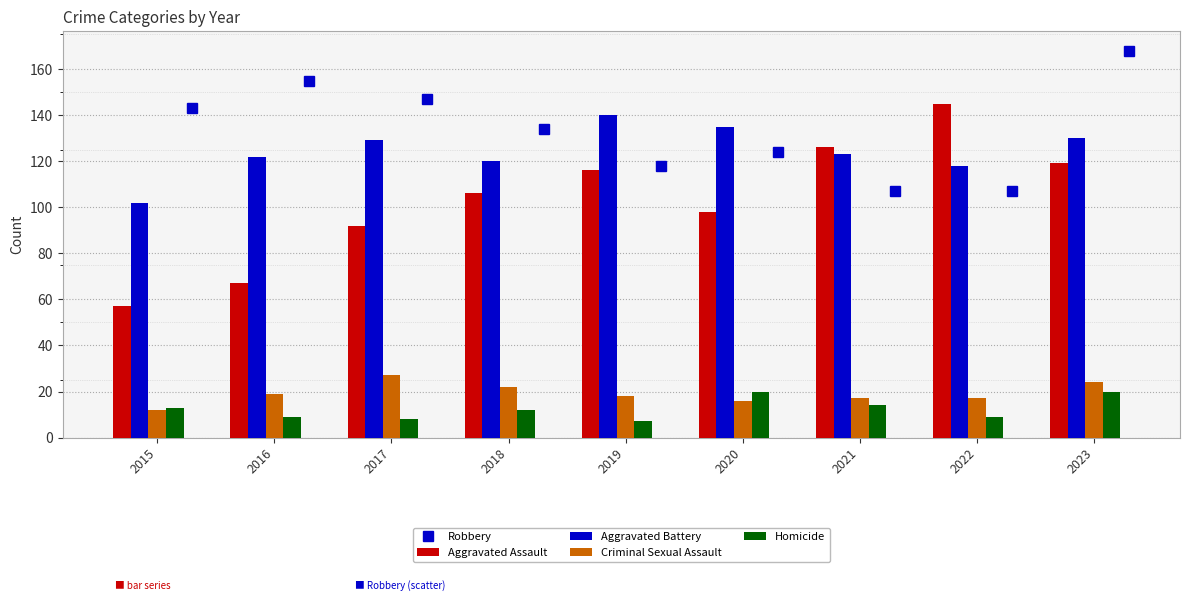

Count the number of data series in this chart.

5